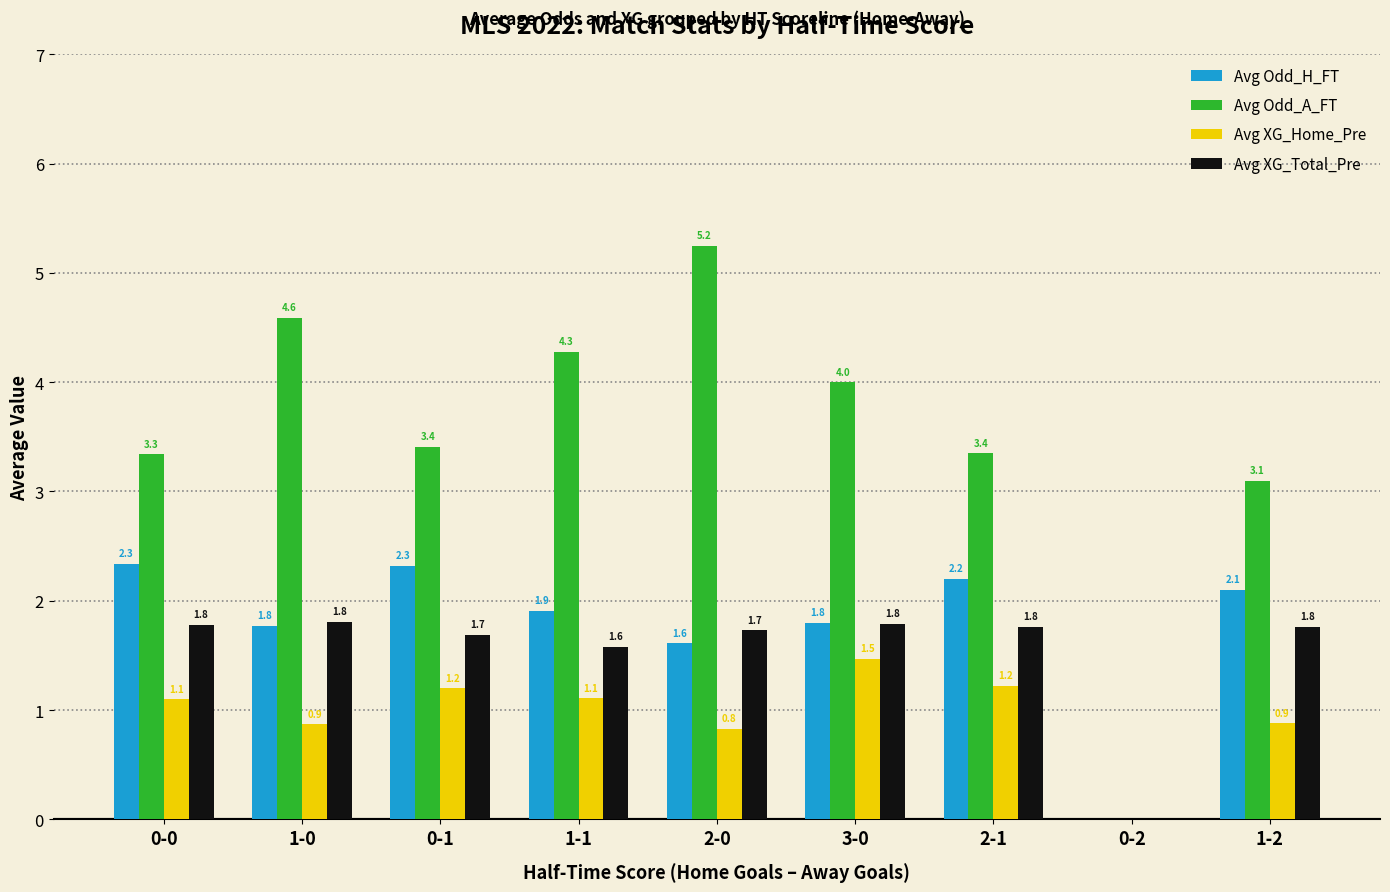

What are all the series names shown in the legend?

Avg Odd_H_FT, Avg Odd_A_FT, Avg XG_Home_Pre, Avg XG_Total_Pre